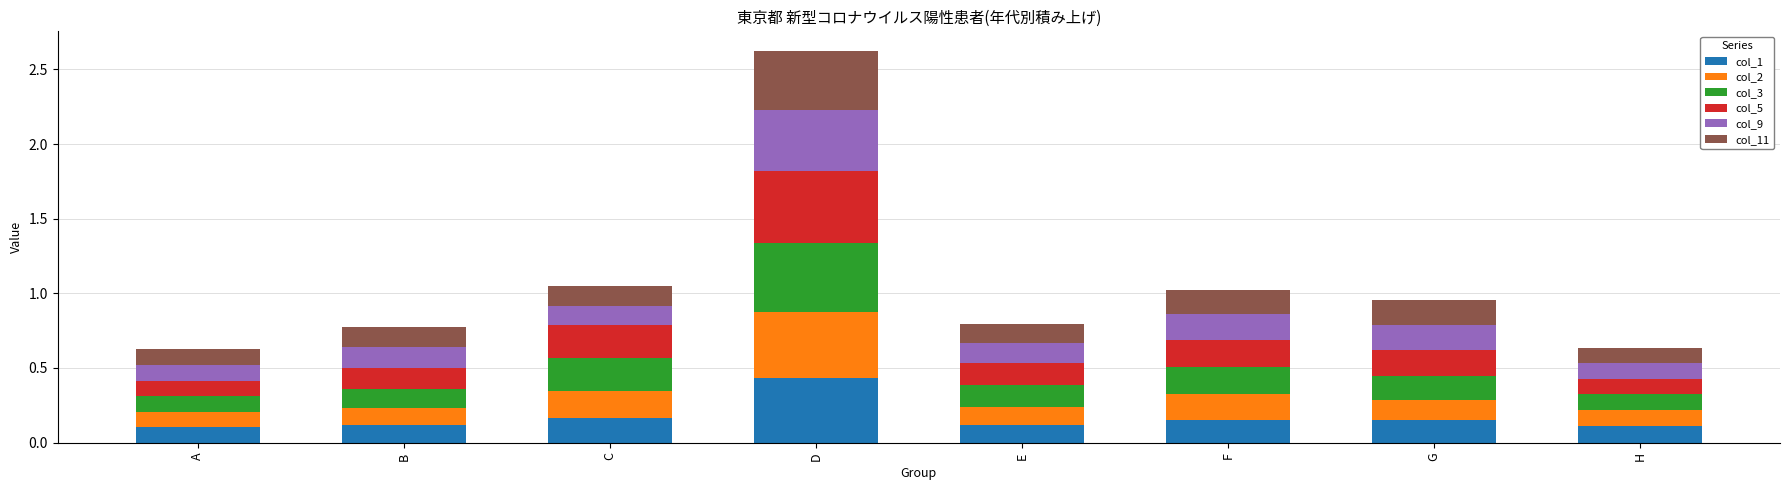

The value of col_1 at A is 0.1. True or false?

True